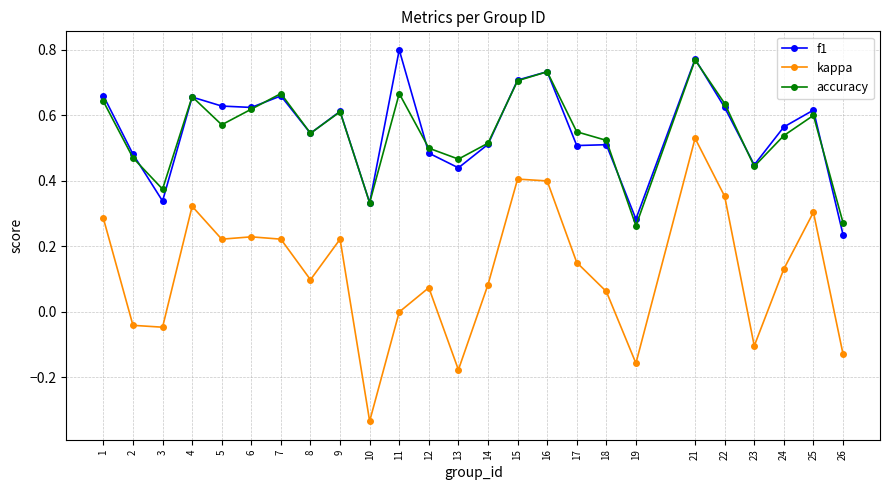

True or false: f1 and kappa intersect in this chart.

False